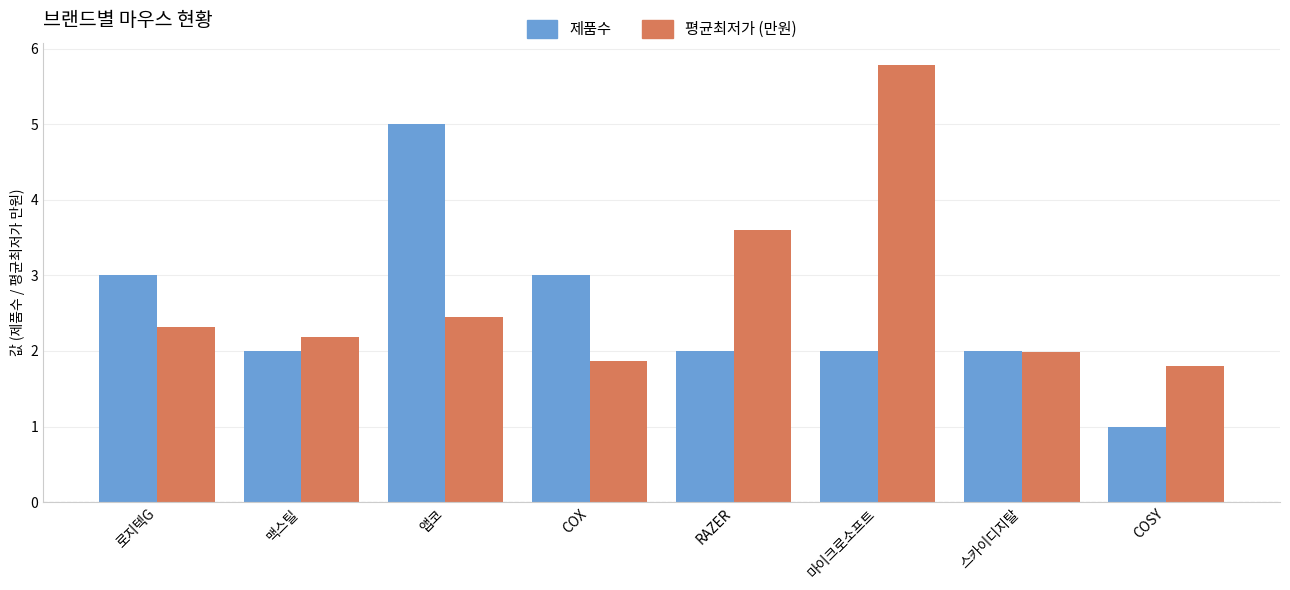

True or false: 제품수 has a value of 1.0 at COSY.

True